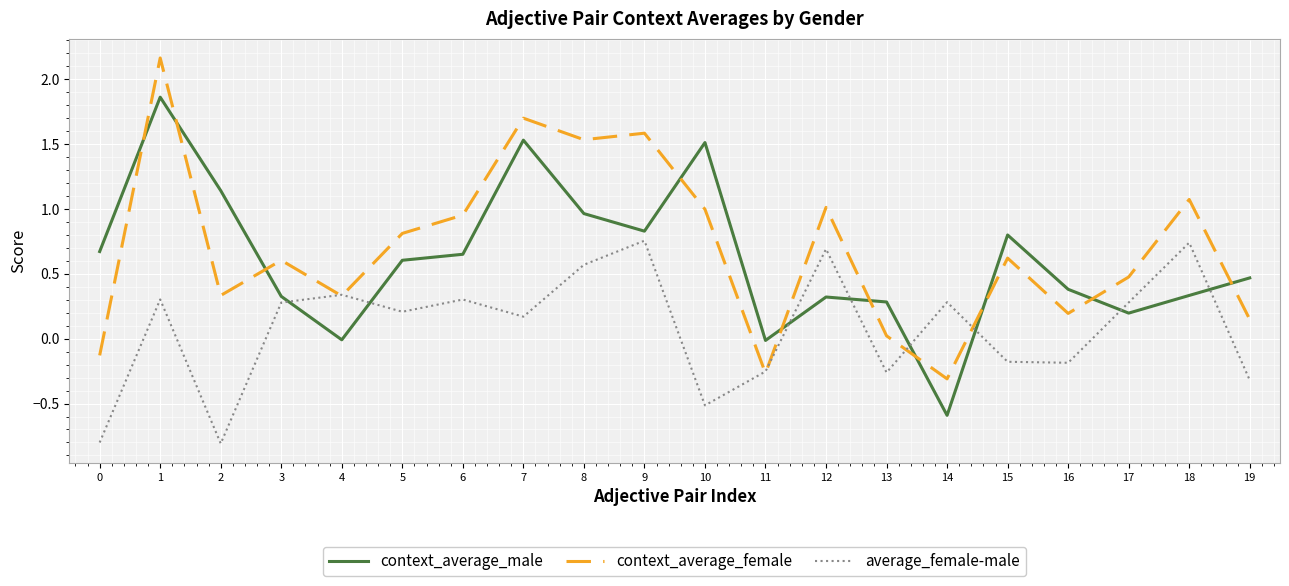

At which category does the chart reach its peak across all series?

1